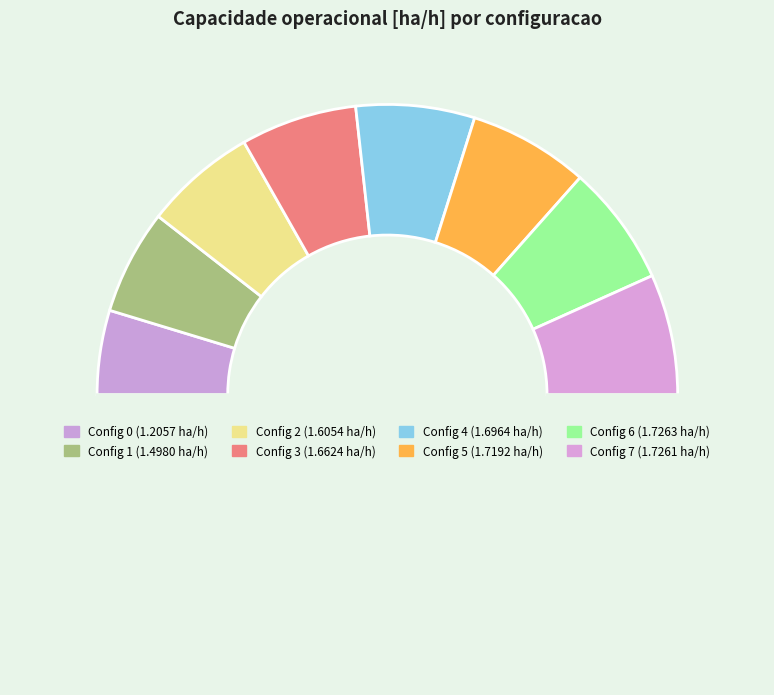

Count the number of slices in the pie.

9